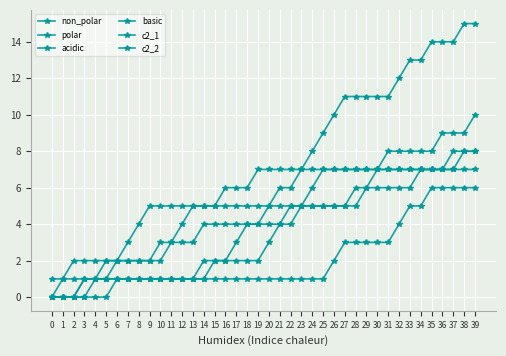

What is the difference between the second highest and minimum values in the polar series?

9